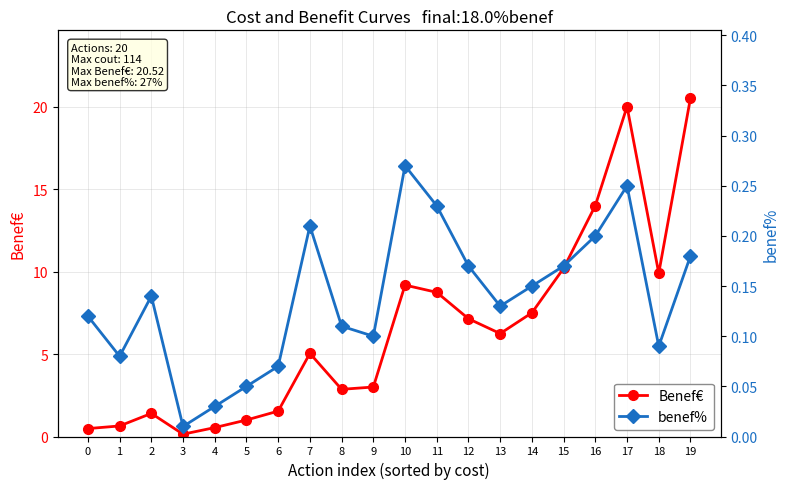

Reading left to right, extract all data points from this chart.

Benef€: 0.5	0.6	1.4	0.1	0.5	1.0	1.5	5.0	2.9	3.0	9.2	8.7	7.1	6.2	7.5	10.2	14.0	20.0	9.9	20.5
benef%: 0.1	0.1	0.1	0.0	0.0	0.1	0.1	0.2	0.1	0.1	0.3	0.2	0.2	0.1	0.1	0.2	0.2	0.2	0.1	0.2